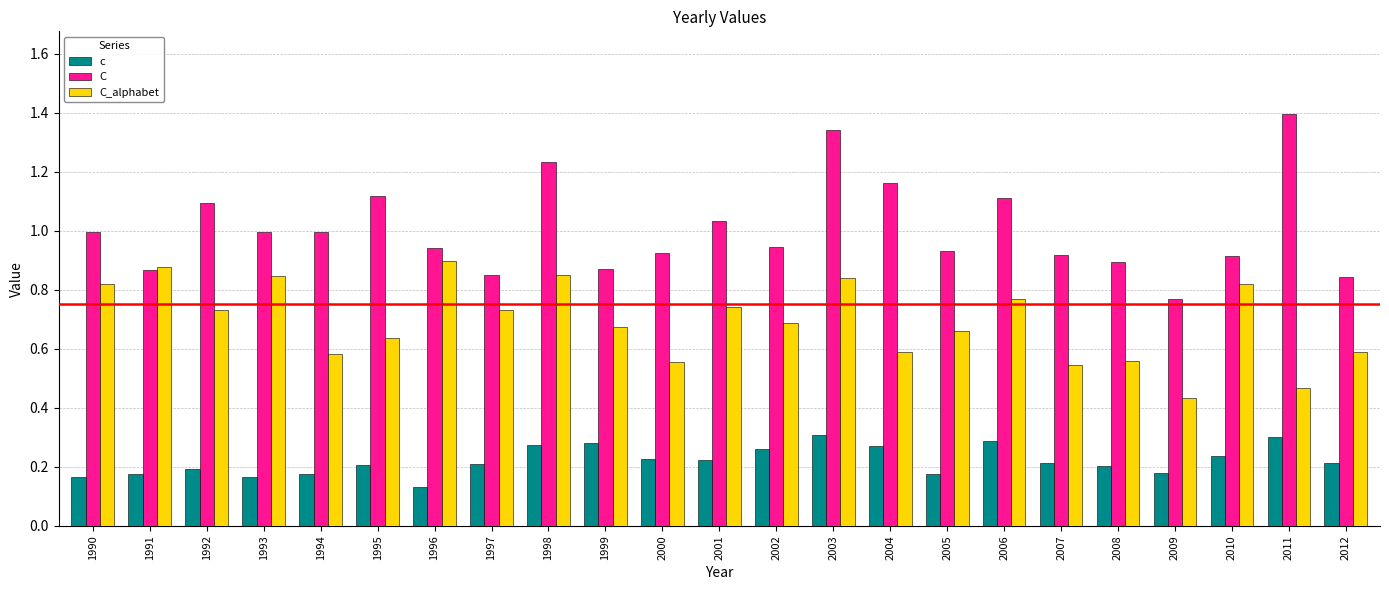

Between 1993 and 2007, which series saw the biggest shift?

C_alphabet